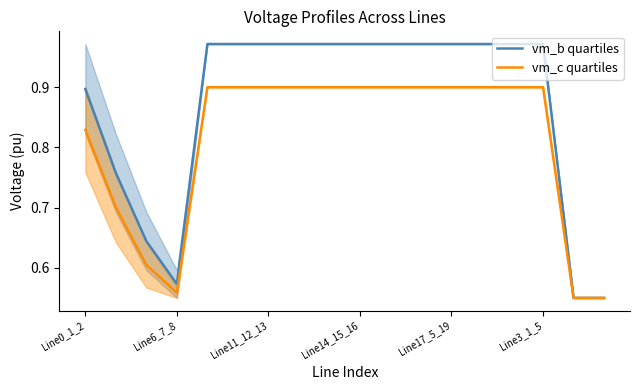

Which category has the lowest value in the vm_c quartiles series?

16